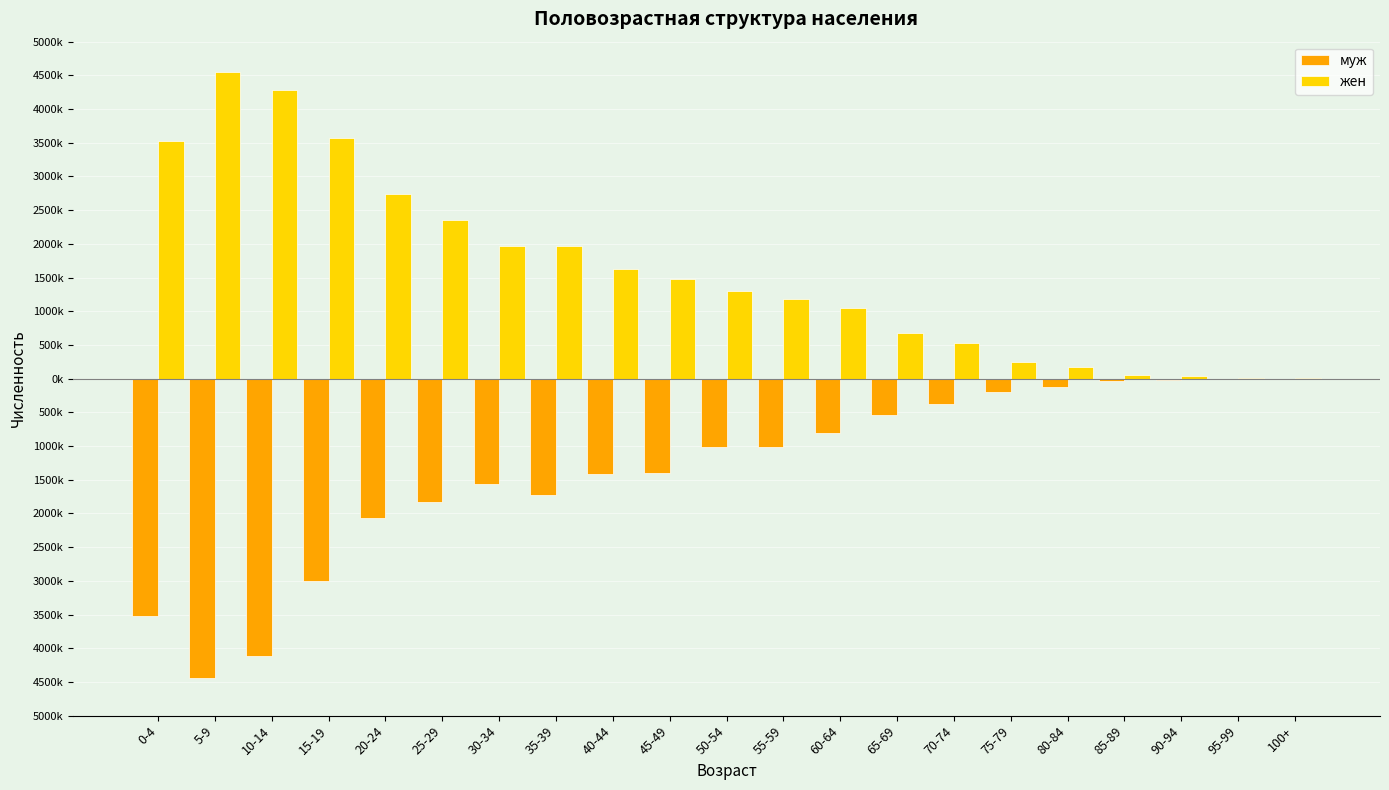

What are all the series names shown in the legend?

муж, жен